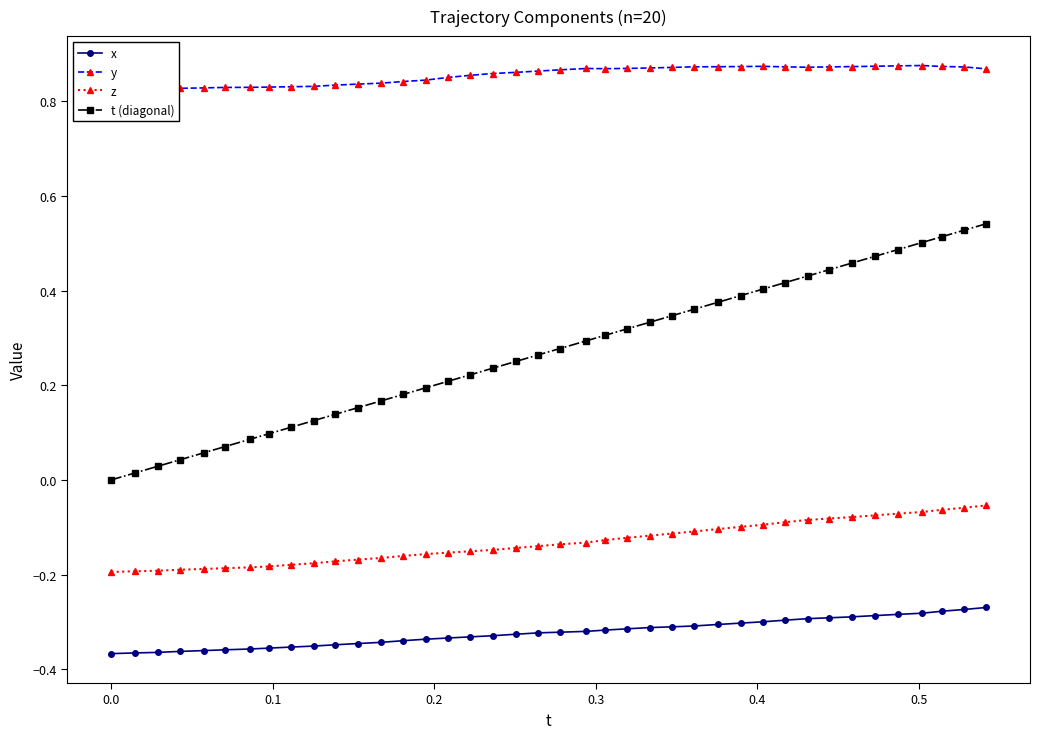

Reading right to left, list all the values displayed in this chart.

x: -0.3	-0.3	-0.3	-0.3	-0.3	-0.3	-0.3	-0.3	-0.3	-0.3	-0.3	-0.3	-0.3	-0.3	-0.3	-0.3	-0.3	-0.3	-0.3	-0.3	-0.3	-0.3	-0.3	-0.3	-0.3	-0.3	-0.3	-0.3	-0.3	-0.3	-0.4	-0.4	-0.4	-0.4	-0.4	-0.4	-0.4	-0.4	-0.4	-0.4
y: 0.9	0.9	0.9	0.9	0.9	0.9	0.9	0.9	0.9	0.9	0.9	0.9	0.9	0.9	0.9	0.9	0.9	0.9	0.9	0.9	0.9	0.9	0.9	0.9	0.9	0.8	0.8	0.8	0.8	0.8	0.8	0.8	0.8	0.8	0.8	0.8	0.8	0.8	0.8	0.8
z: -0.1	-0.1	-0.1	-0.1	-0.1	-0.1	-0.1	-0.1	-0.1	-0.1	-0.1	-0.1	-0.1	-0.1	-0.1	-0.1	-0.1	-0.1	-0.1	-0.1	-0.1	-0.1	-0.1	-0.2	-0.2	-0.2	-0.2	-0.2	-0.2	-0.2	-0.2	-0.2	-0.2	-0.2	-0.2	-0.2	-0.2	-0.2	-0.2	-0.2
t (diagonal): 0.5	0.5	0.5	0.5	0.5	0.5	0.5	0.4	0.4	0.4	0.4	0.4	0.4	0.4	0.3	0.3	0.3	0.3	0.3	0.3	0.3	0.3	0.2	0.2	0.2	0.2	0.2	0.2	0.2	0.1	0.1	0.1	0.1	0.1	0.1	0.1	0.0	0.0	0.0	0.0